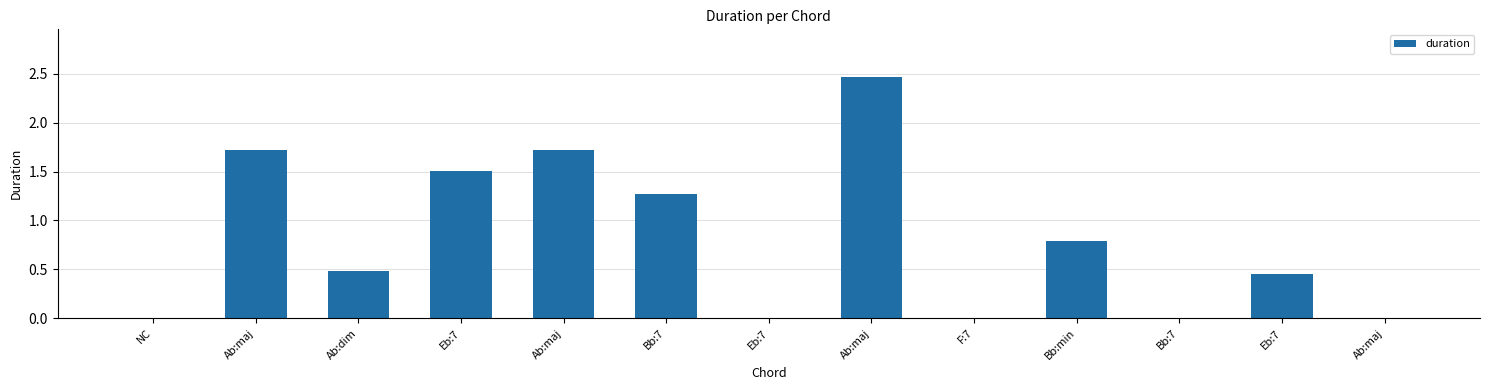

Which category has the lowest value across all series?

NC